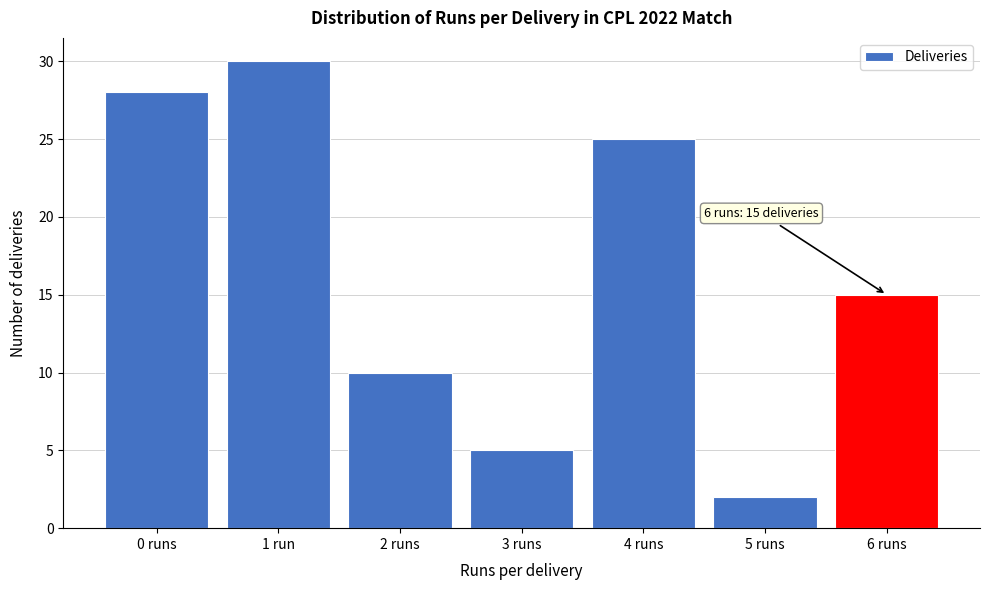

Reading left to right, extract all data points from this chart.

28	30	10	5	25	2	15